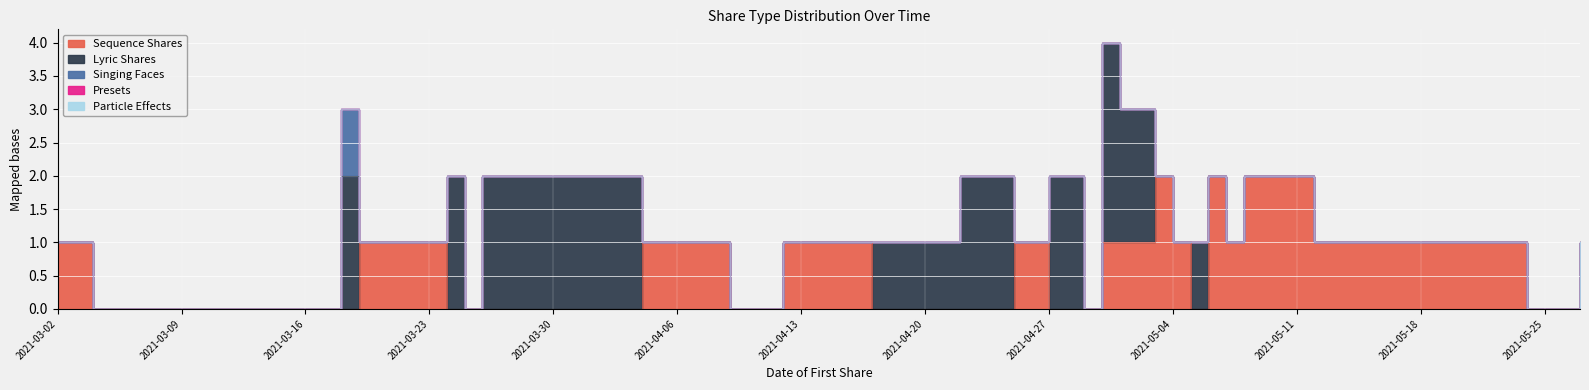

Is it true that Sequence Shares equals 1 at 2021-05-04?

True